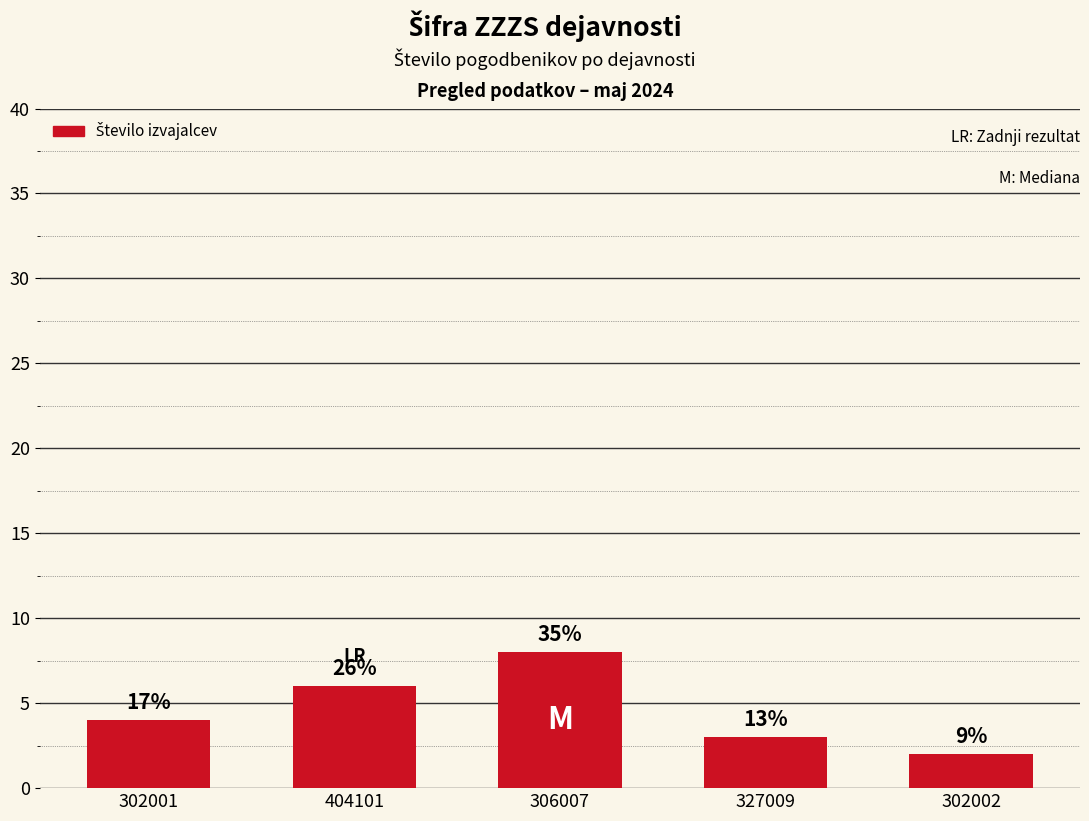

What is the smallest value displayed?

2